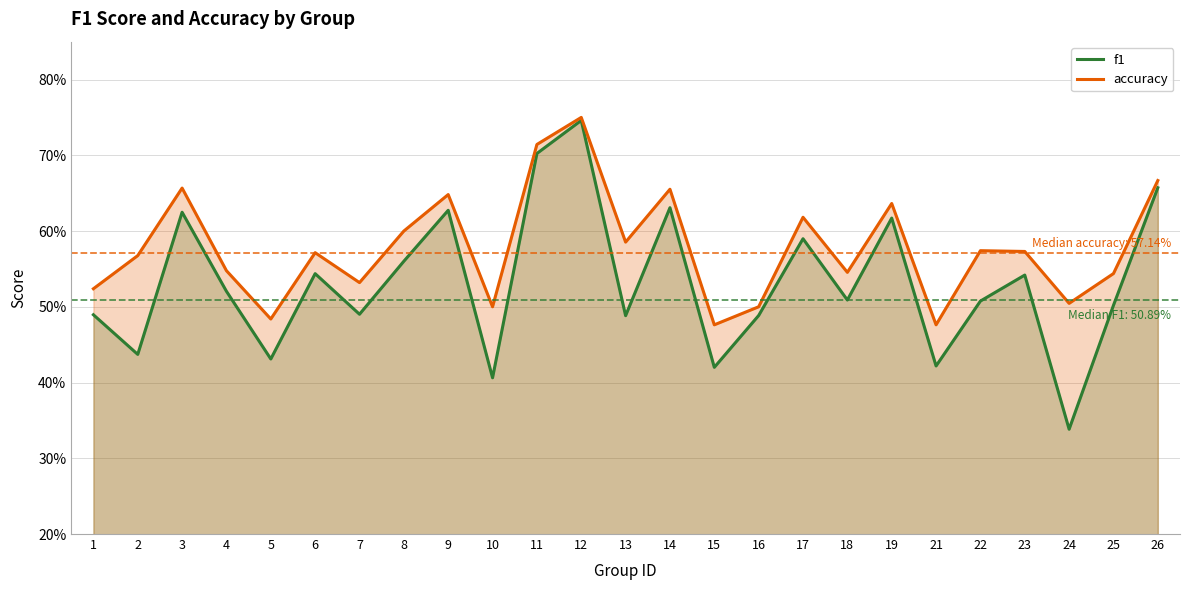

Reading left to right, extract all data points from this chart.

f1: 1=0.5	2=0.4	3=0.6	4=0.5	5=0.4	6=0.5	7=0.5	8=0.6	9=0.6	10=0.4	11=0.7	12=0.7	13=0.5	14=0.6	15=0.4	16=0.5	17=0.6	18=0.5	19=0.6	21=0.4	22=0.5	23=0.5	24=0.3	25=0.5	26=0.7
accuracy: 1=0.5	2=0.6	3=0.7	4=0.5	5=0.5	6=0.6	7=0.5	8=0.6	9=0.6	10=0.5	11=0.7	12=0.8	13=0.6	14=0.7	15=0.5	16=0.5	17=0.6	18=0.5	19=0.6	21=0.5	22=0.6	23=0.6	24=0.5	25=0.5	26=0.7